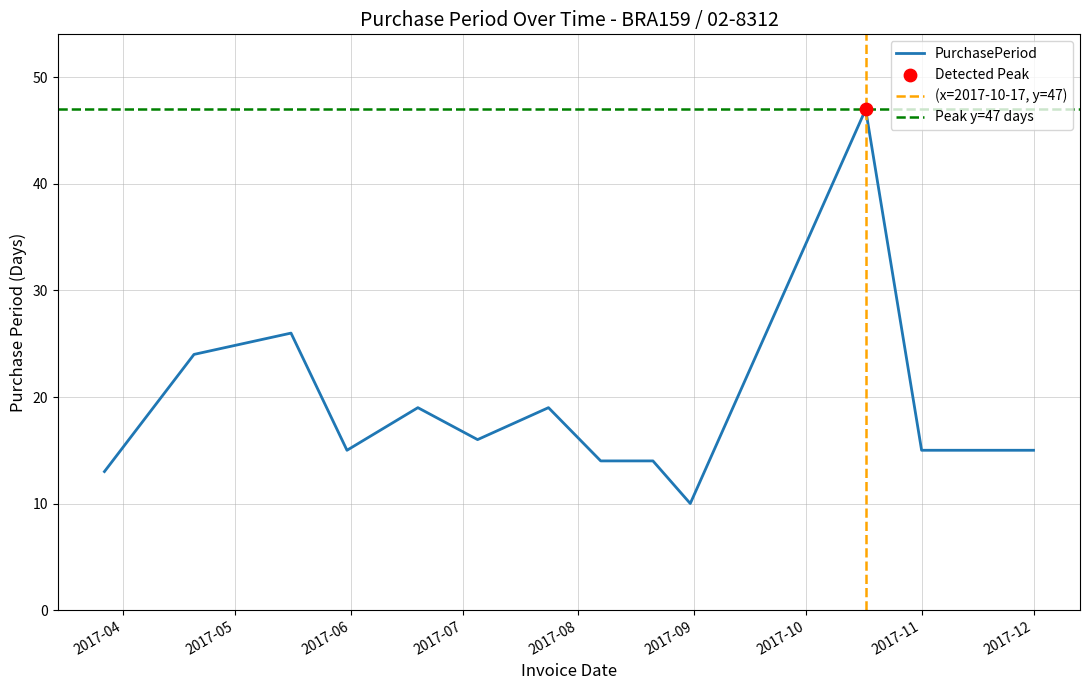

What is the ratio of the value at 2017-10-17 to the value at 2017-03-27?

3.6